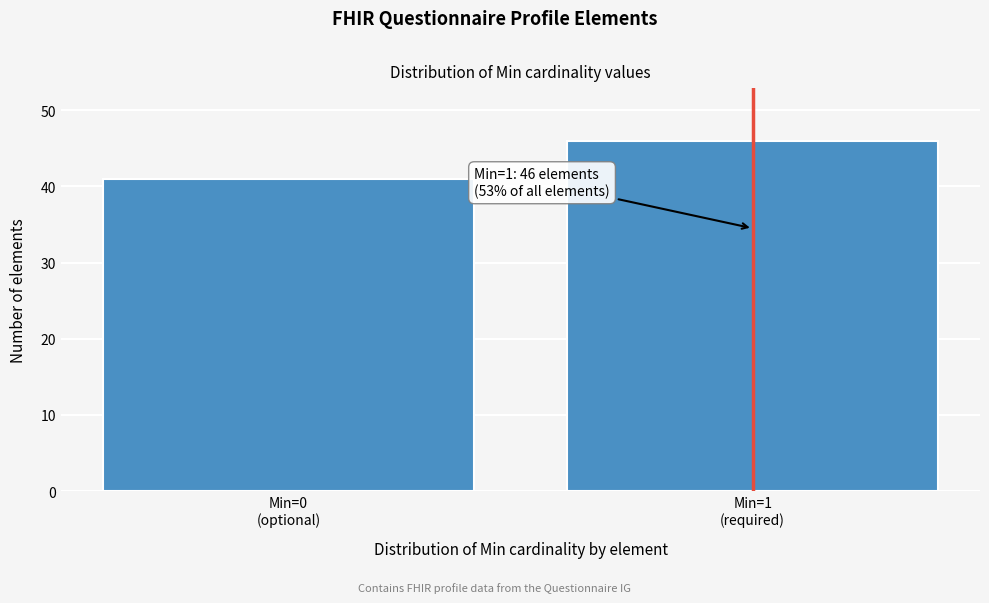

Reading left to right, transcribe all the data shown in this chart.

41	46